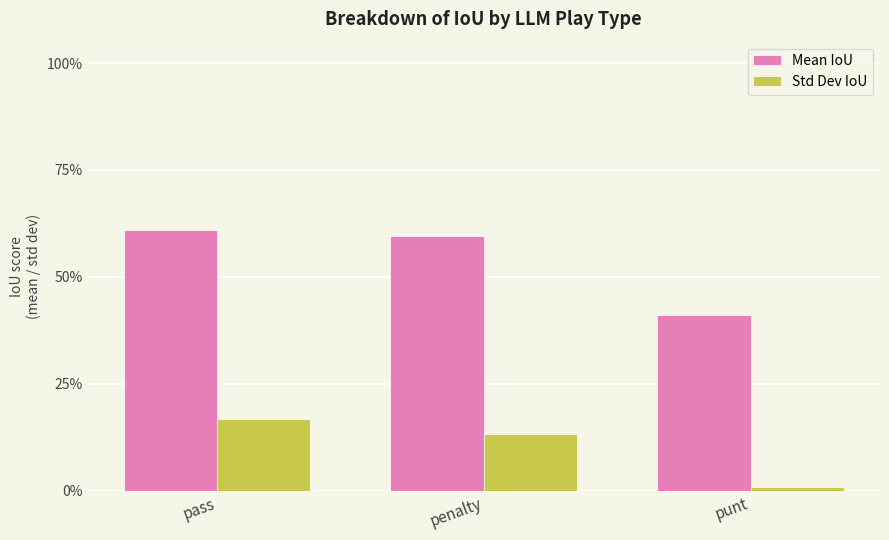

The Mean IoU series shows 0.4 at punt. True or false?

True